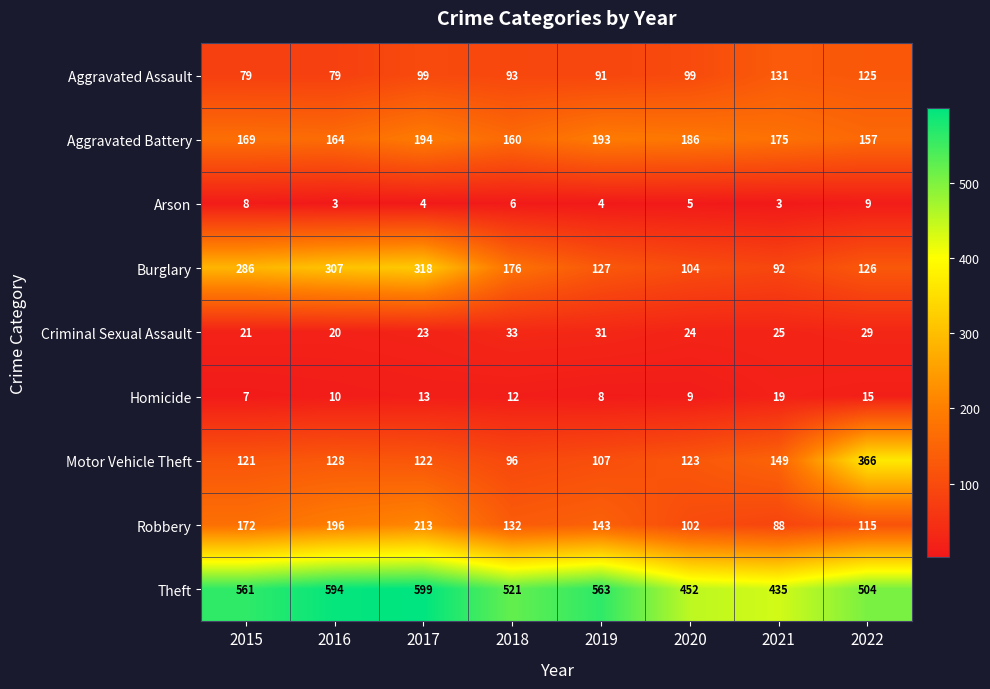

Which series changed the most between 2017 and 2018?

Burglary